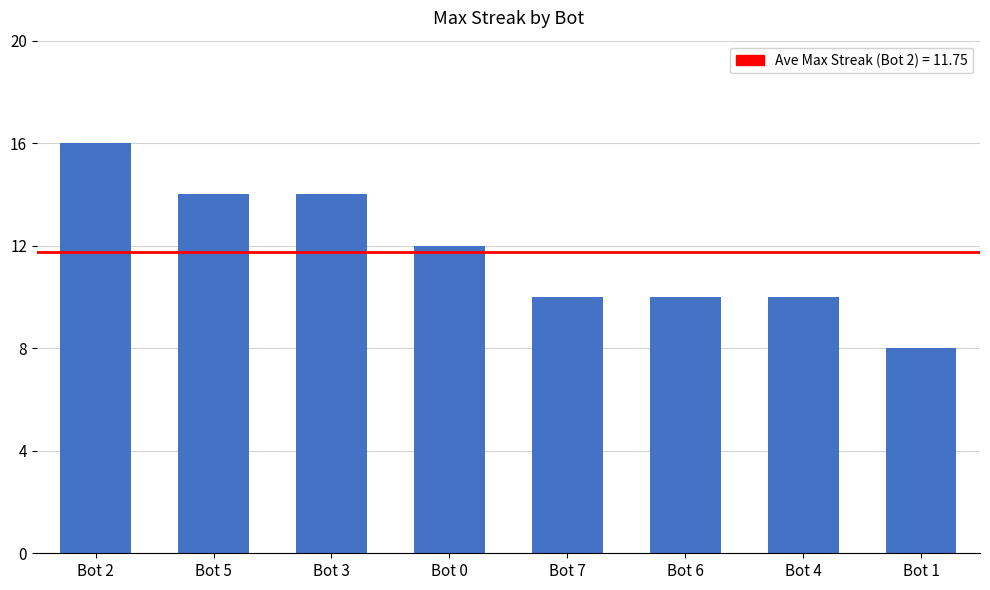

At which label is the value closest to 12?

Bot 0